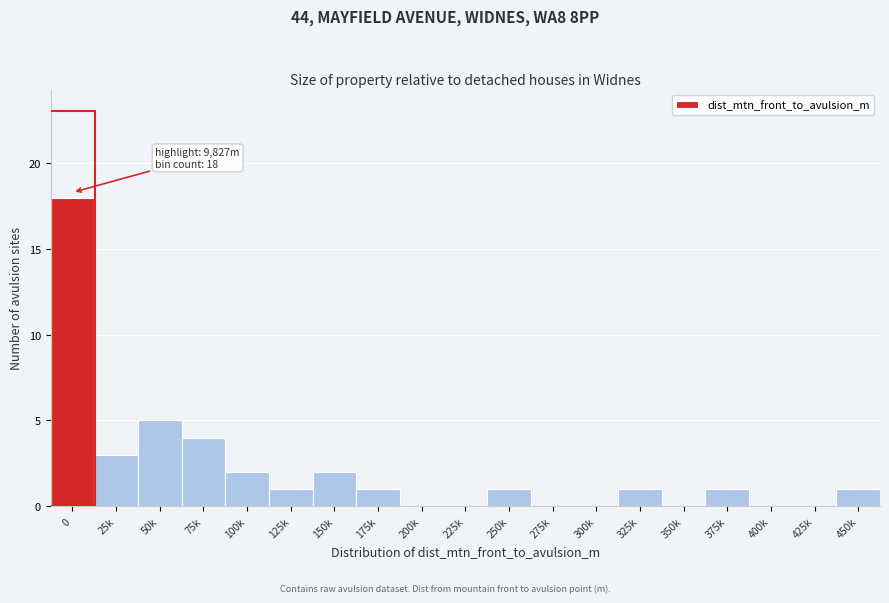

Reading left to right, transcribe all the data shown in this chart.

0=18	25k=3	50k=5	75k=4	100k=2	125k=1	150k=2	175k=1	200k=0	225k=0	250k=1	275k=0	300k=0	325k=1	350k=0	375k=1	400k=0	425k=0	450k=1